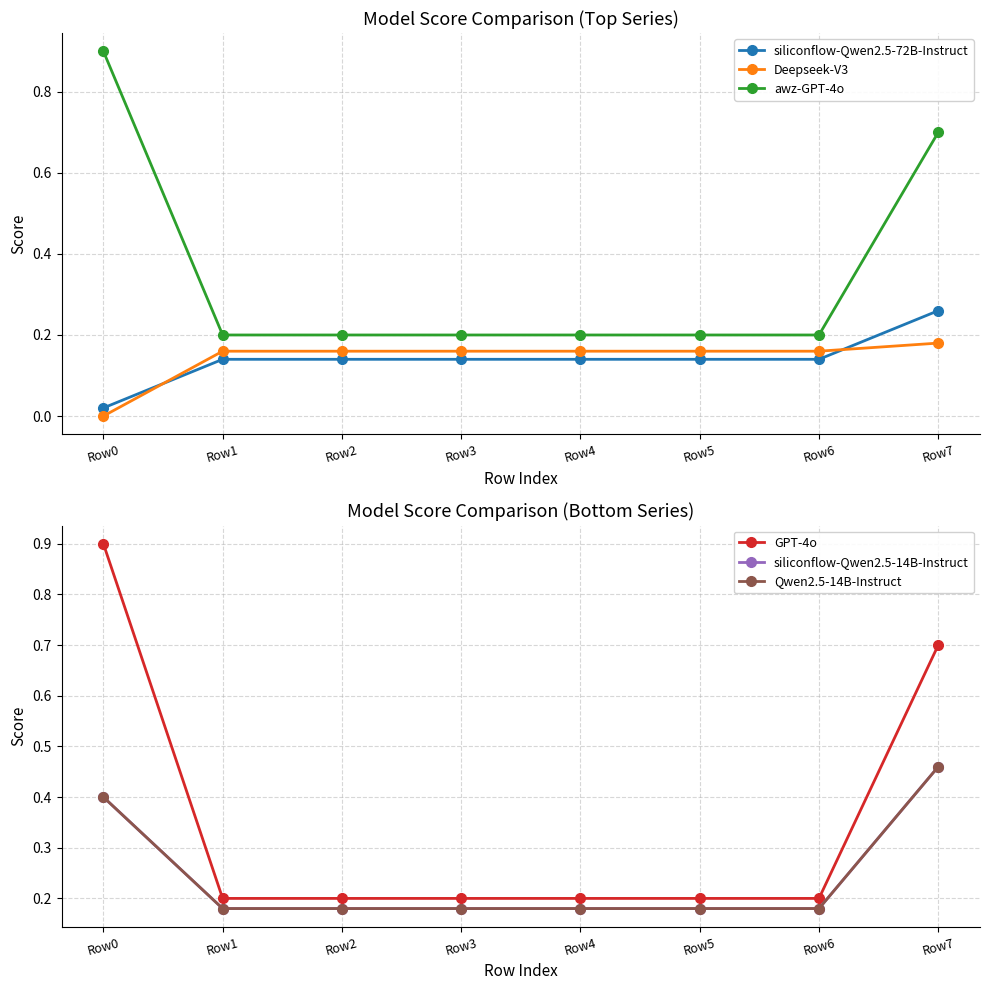

Does the chart have visible grid lines?

Yes